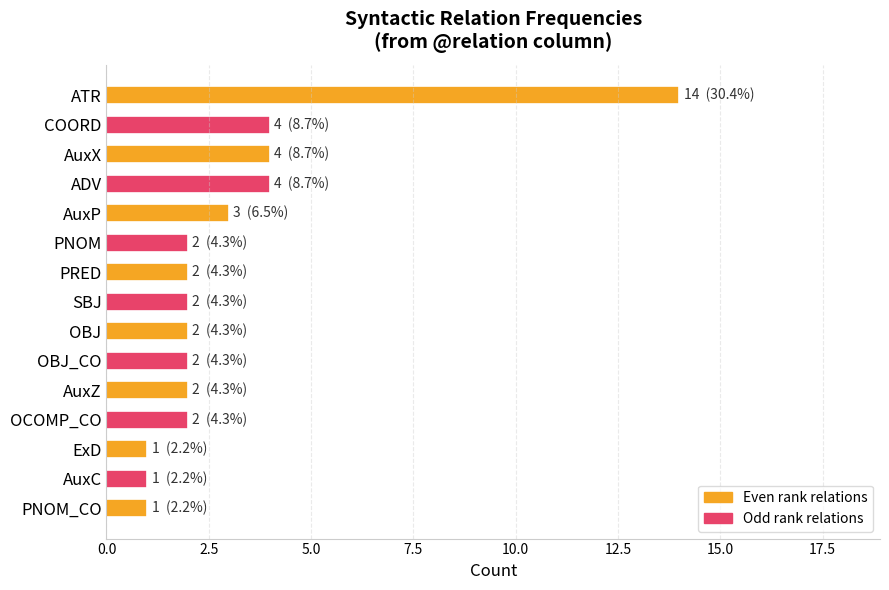

The chart shows a value of 3 at AuxP. True or false?

True